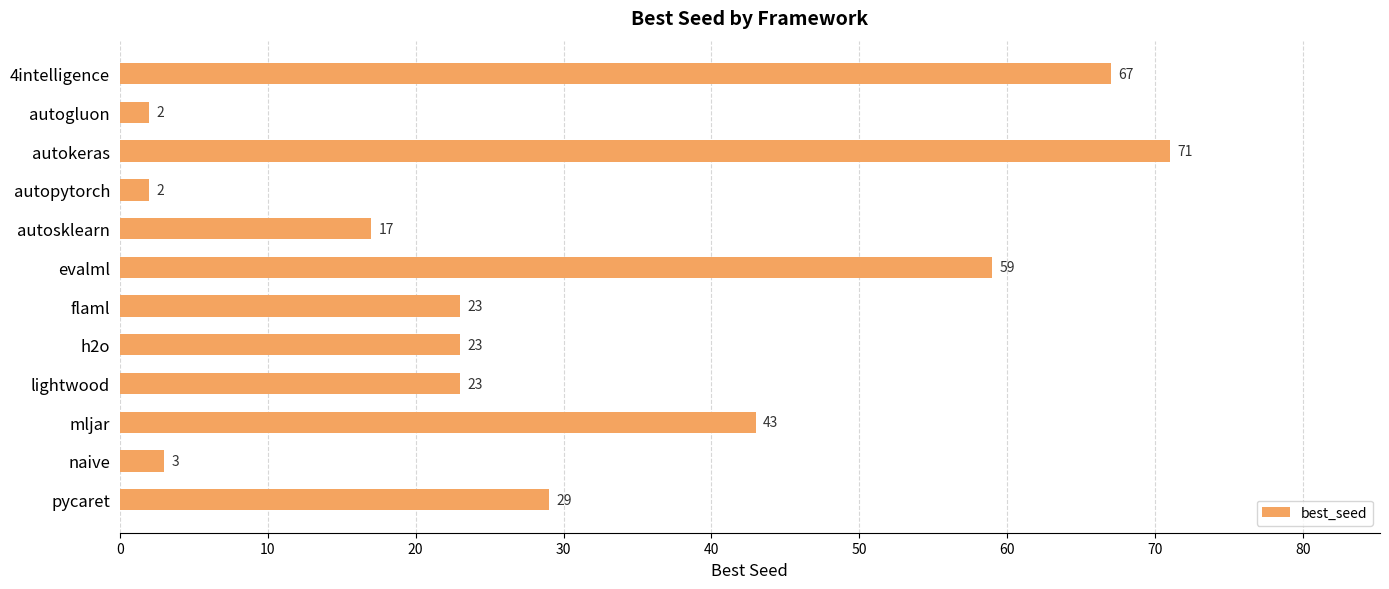

What is the difference between the maximum and minimum values?

69